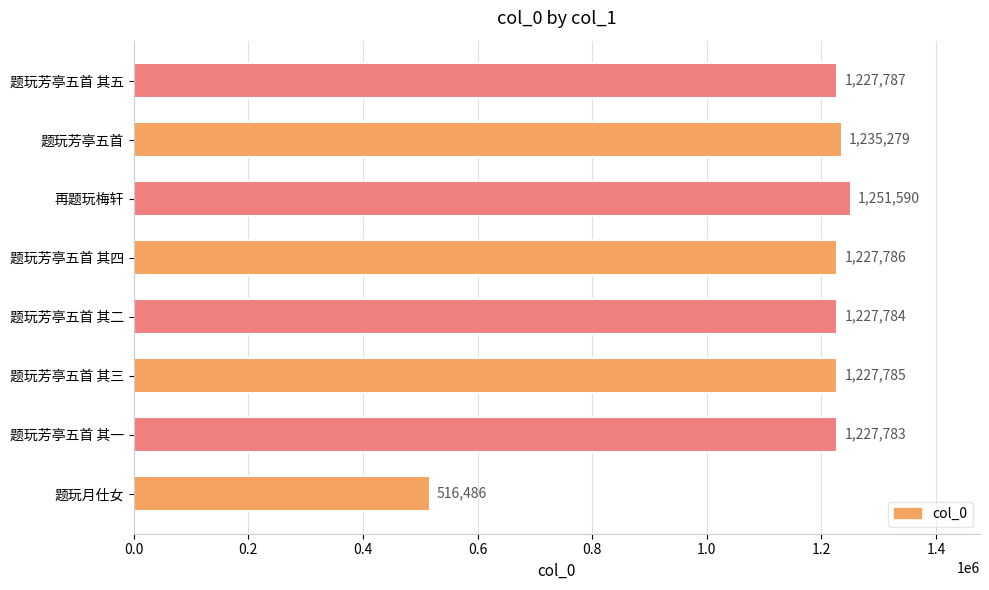

List the labels in order of value, smallest first.

题玩月仕女, 题玩芳亭五首 其一, 题玩芳亭五首 其二, 题玩芳亭五首 其三, 题玩芳亭五首 其四, 题玩芳亭五首 其五, 题玩芳亭五首, 再题玩梅轩